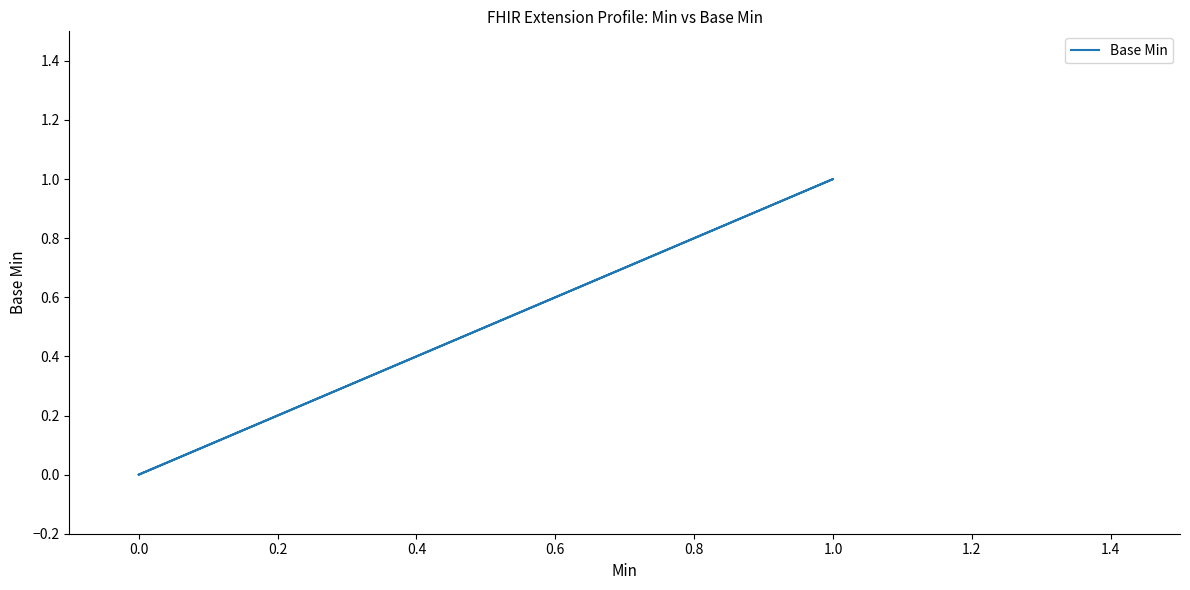

Is it true that the value at 0.0 is 1?

False